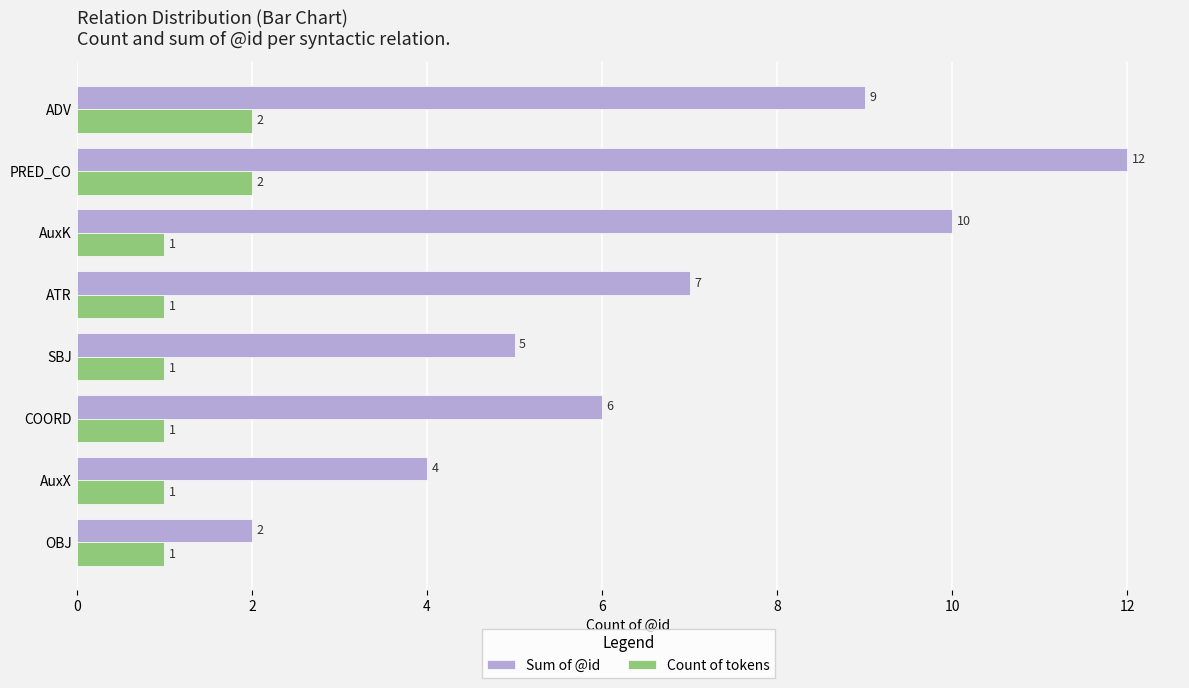

What is the average value of the Count of tokens series?

1